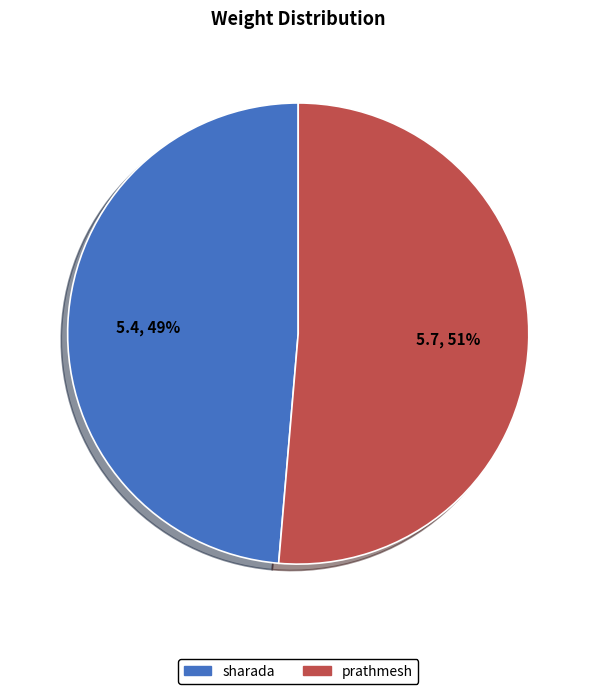

How many slices are in this pie chart?

2